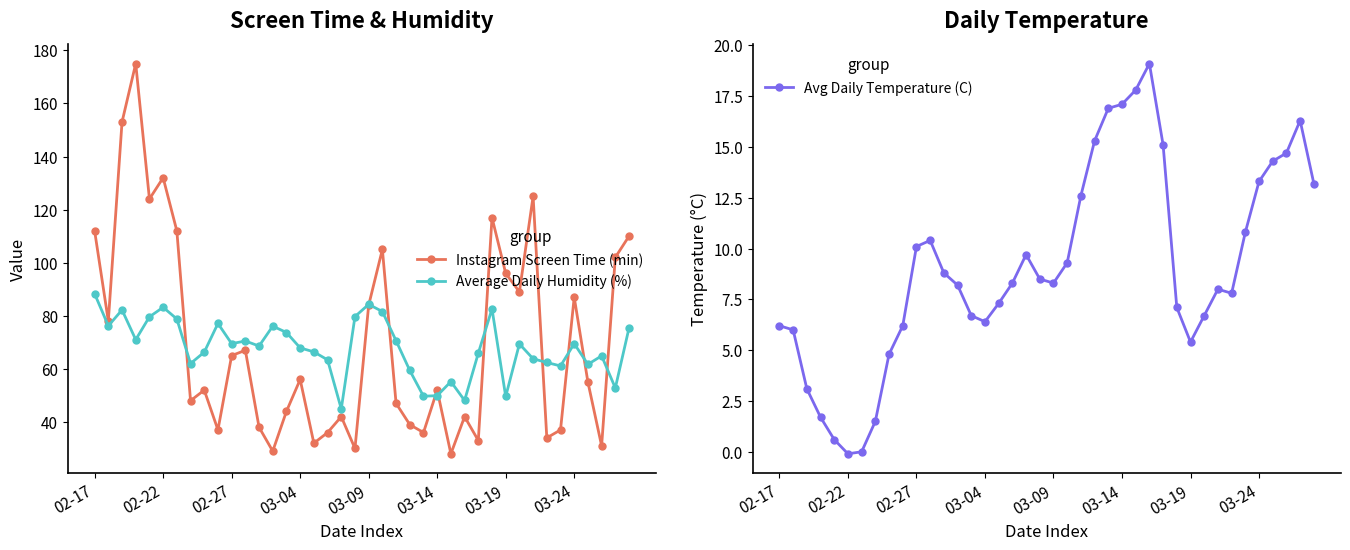

How many lines are shown in the chart?

3